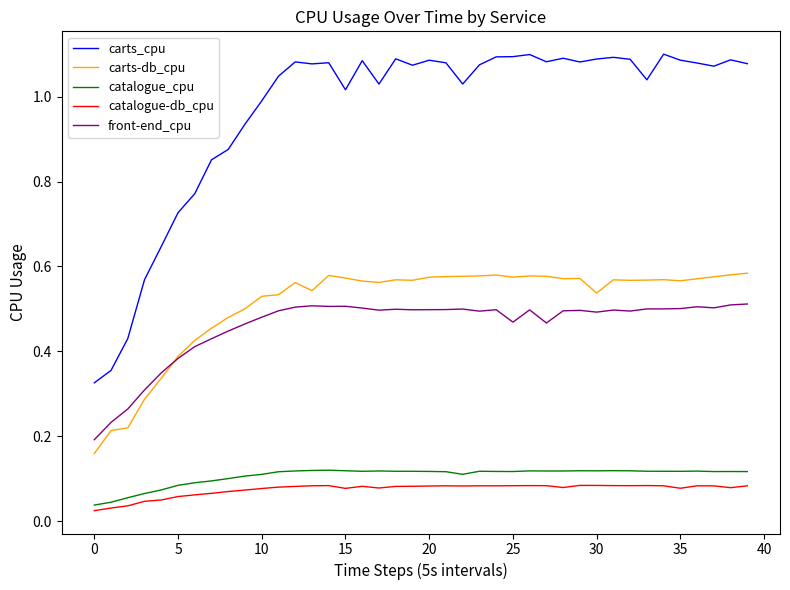

True or false: catalogue_cpu and carts_cpu cross at least once.

False